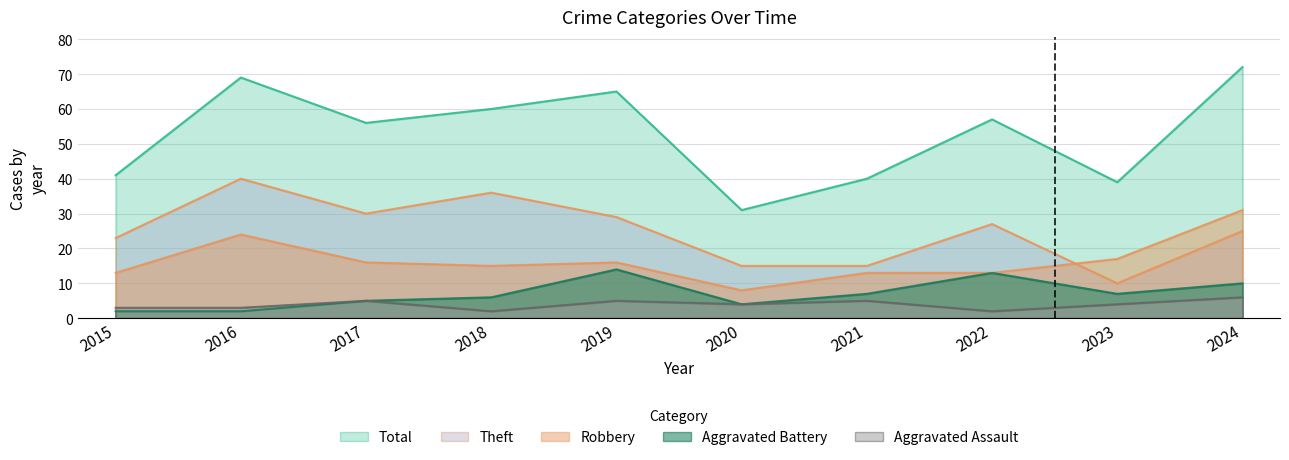

Does the chart display data point markers on the line(s)?

No